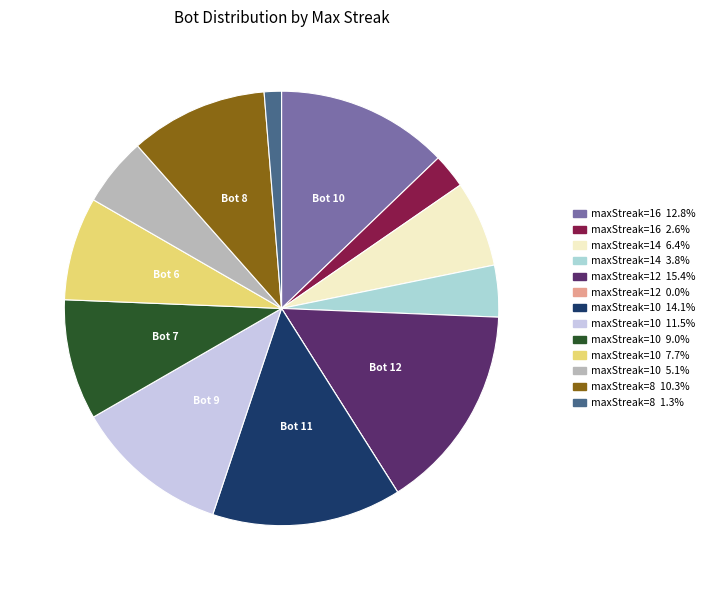

Is there any slice that represents more than half of the pie?

No